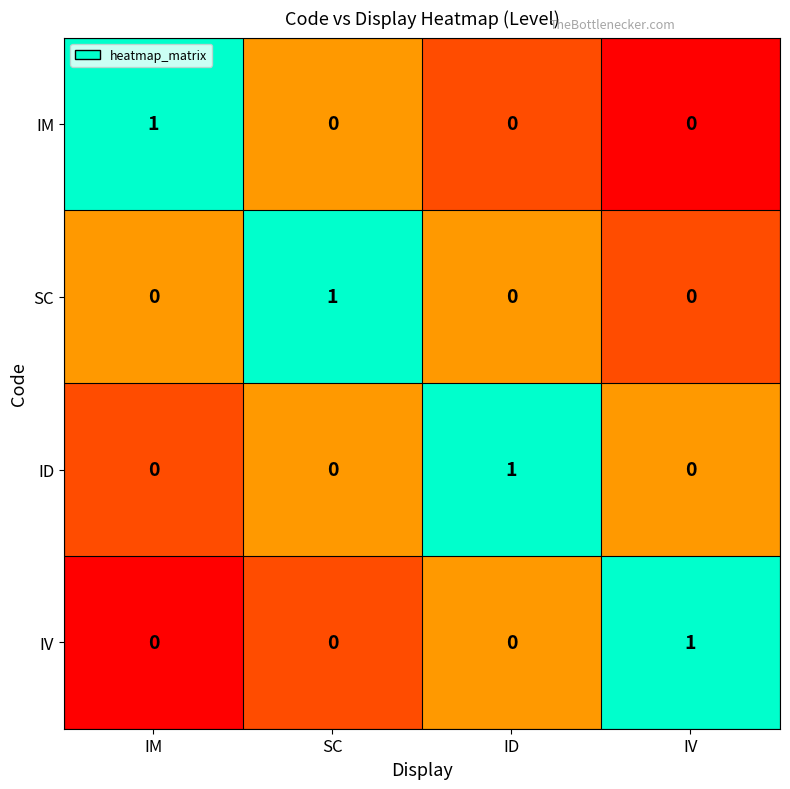

Is the value of SC at IV greater than the value of IV at IV?

No